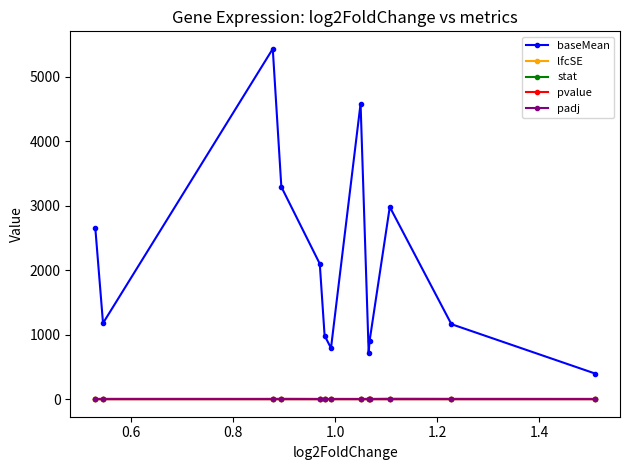

True or false: padj and baseMean cross at least once.

False